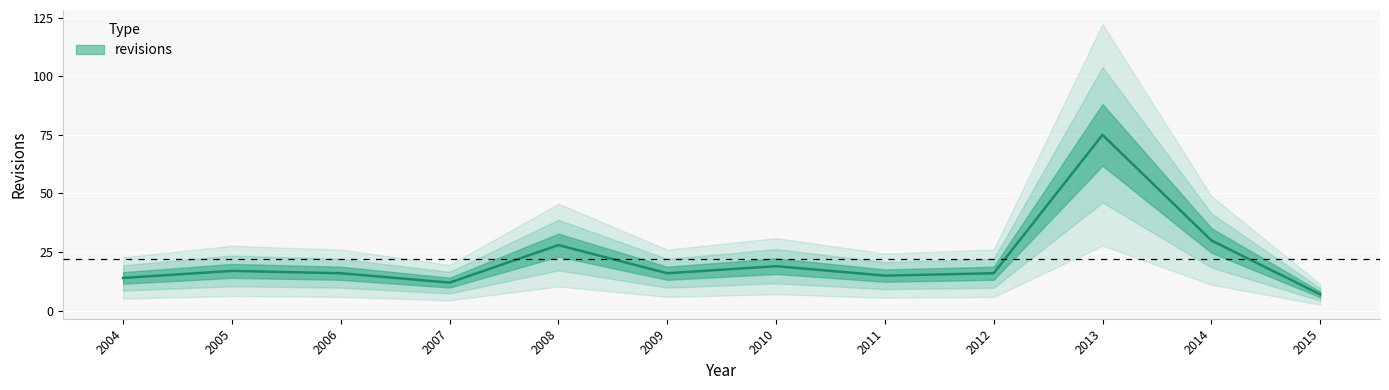

How many interior local valleys (lower than both neighbors) does the data have?

3